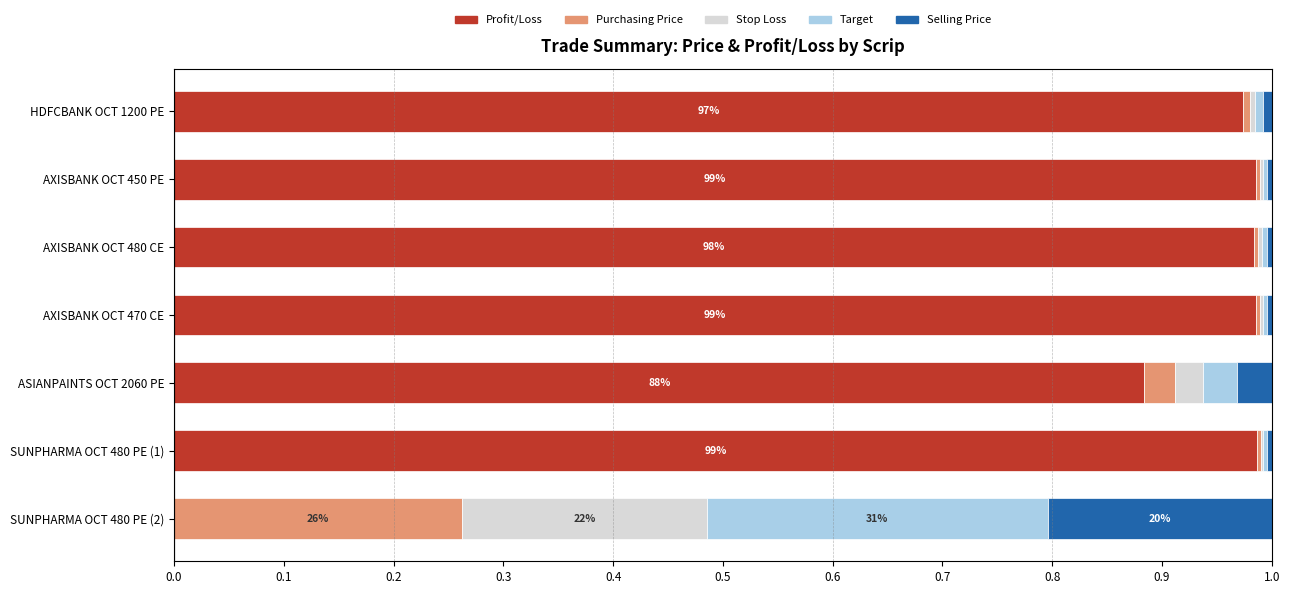

True or false: Profit/Loss has a value of 1.6 at SUNPHARMA OCT 480 PE (1).

False